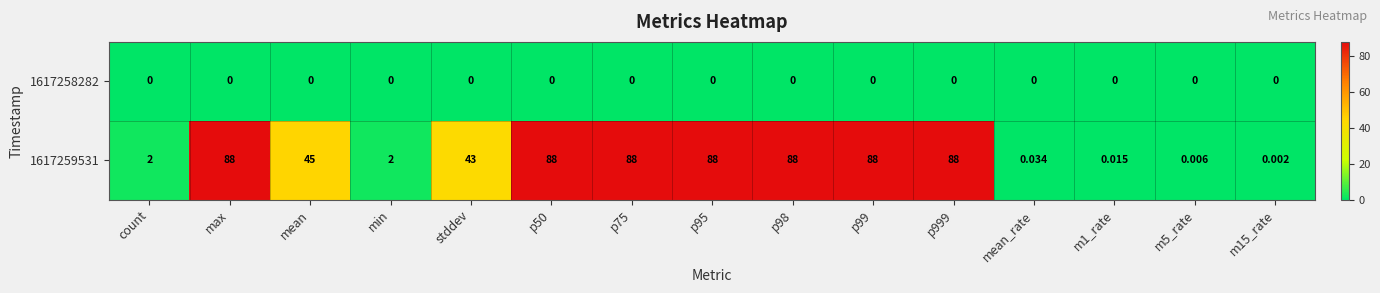

At which label does 1617259531 first exceed 45?

max